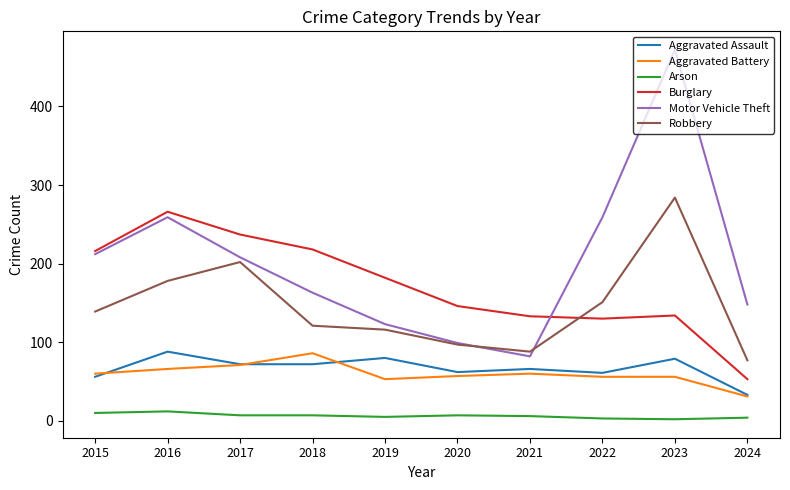

Which series changed the most between 2023 and 2024?

Motor Vehicle Theft